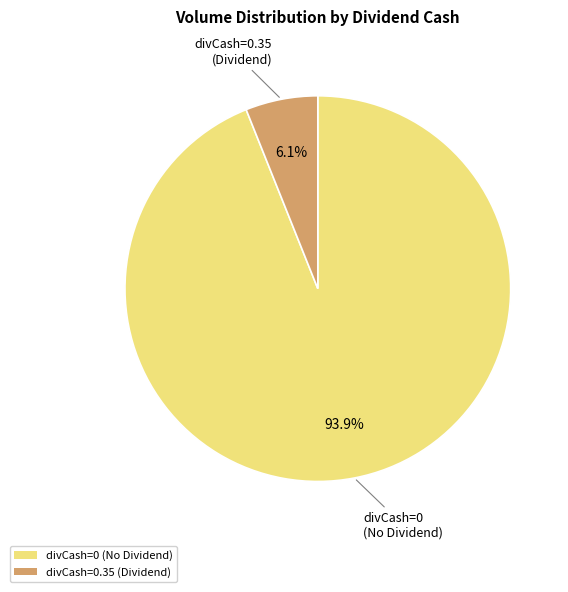

Which category has the smallest portion of the pie?

divCash=0.35 (Dividend)